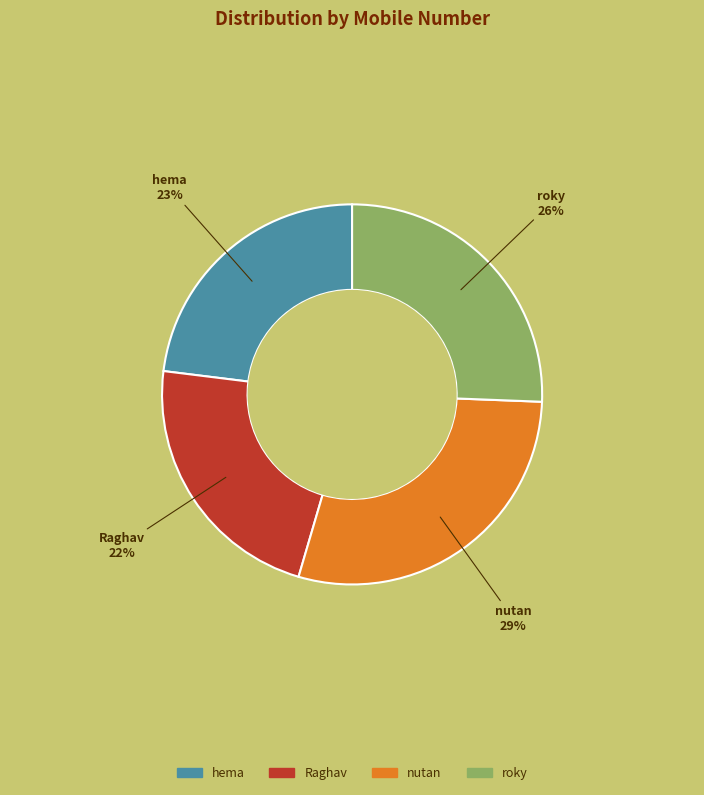

Which category has the biggest portion of the pie?

nutan